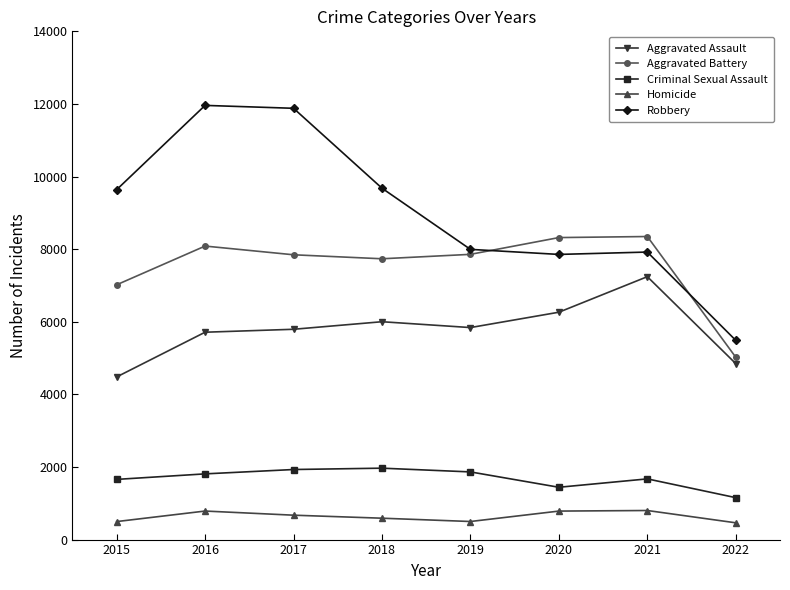

What is the value of the Homicide point at the 6th from the left?

785